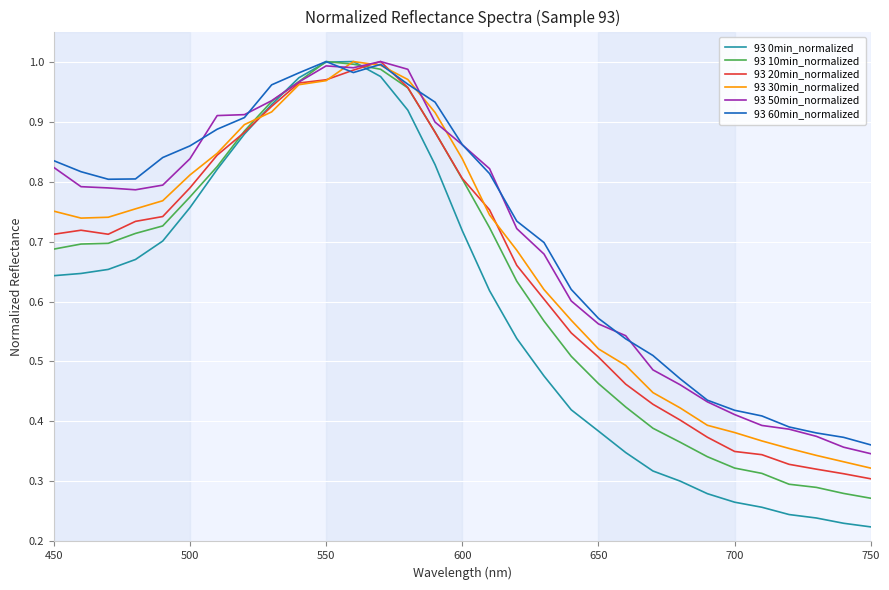

Which series has the widest spread of values?

93 0min_normalized